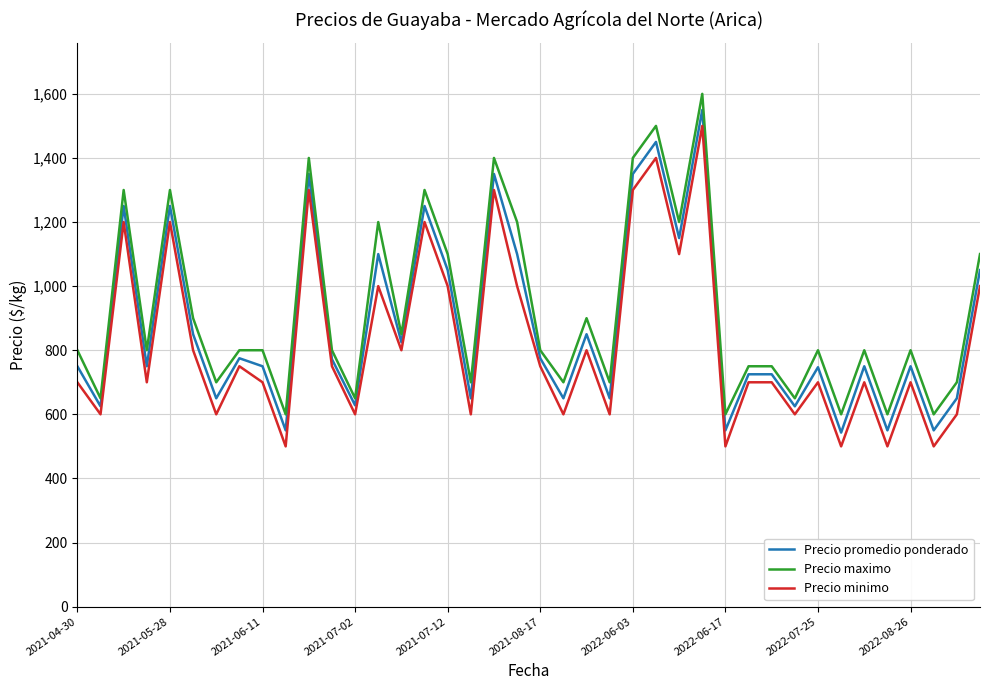

True or false: Precio maximo and Precio minimo intersect in this chart.

False